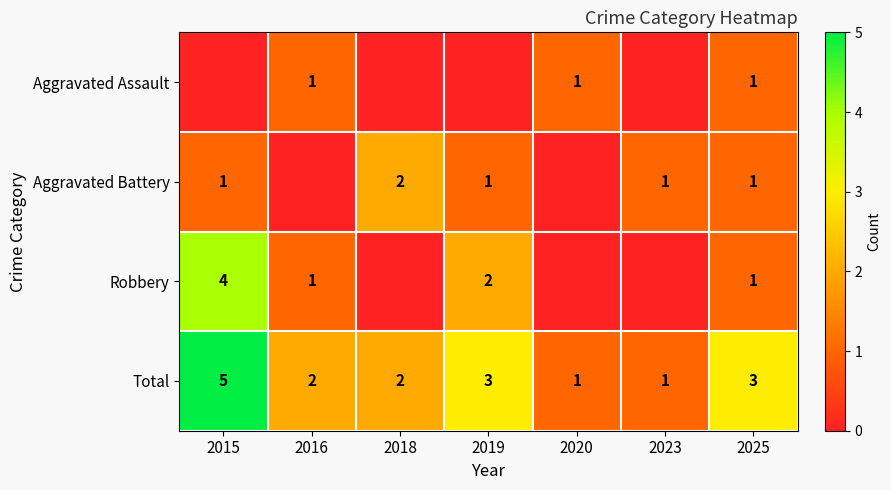

True or false: Aggravated Battery has a value of 1 at 2019.

True